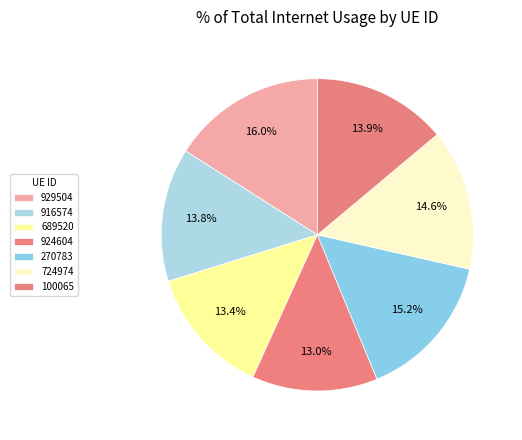

True or false: 916574 accounts for 14% of the total.

True